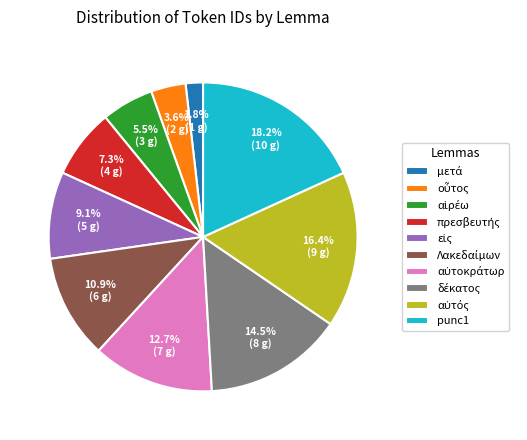

Count the number of slices in the pie.

10